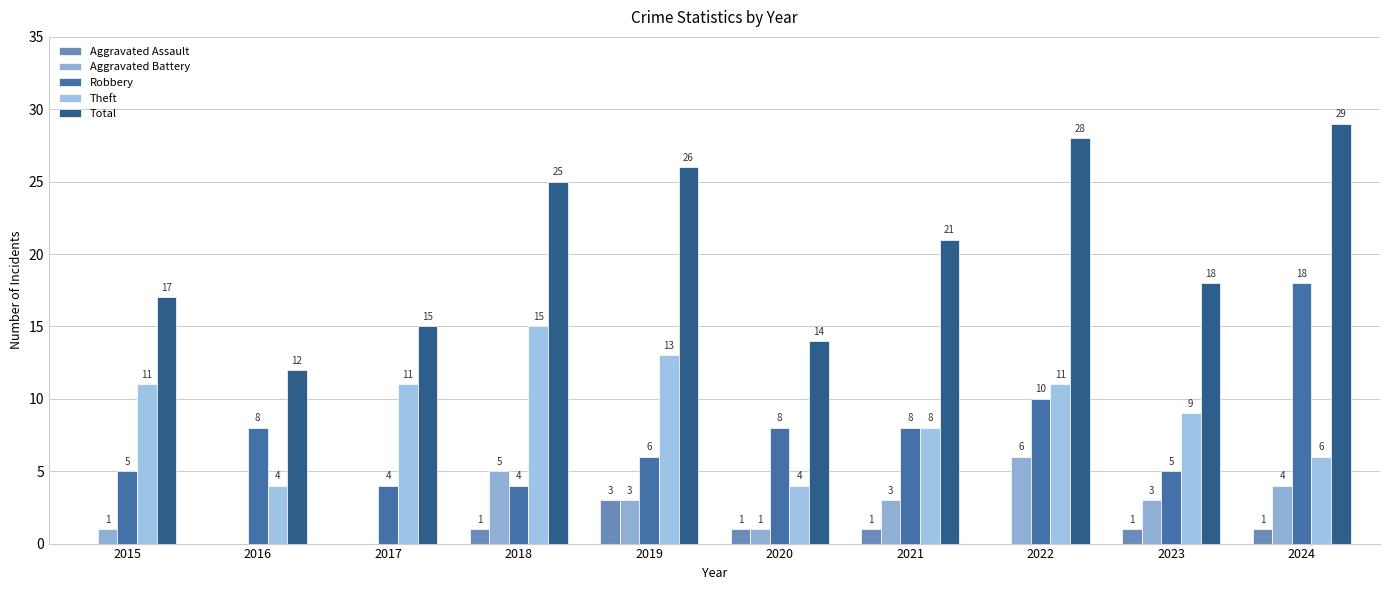

Count the number of data series in this chart.

5